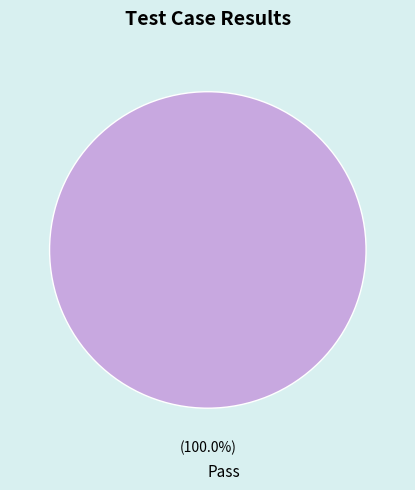

Rank the categories by value from highest to lowest.

Pass